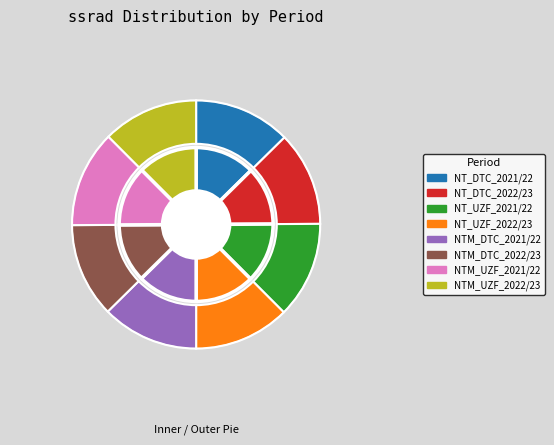

Is NT_DTC_2021/22 the majority of the pie?

No